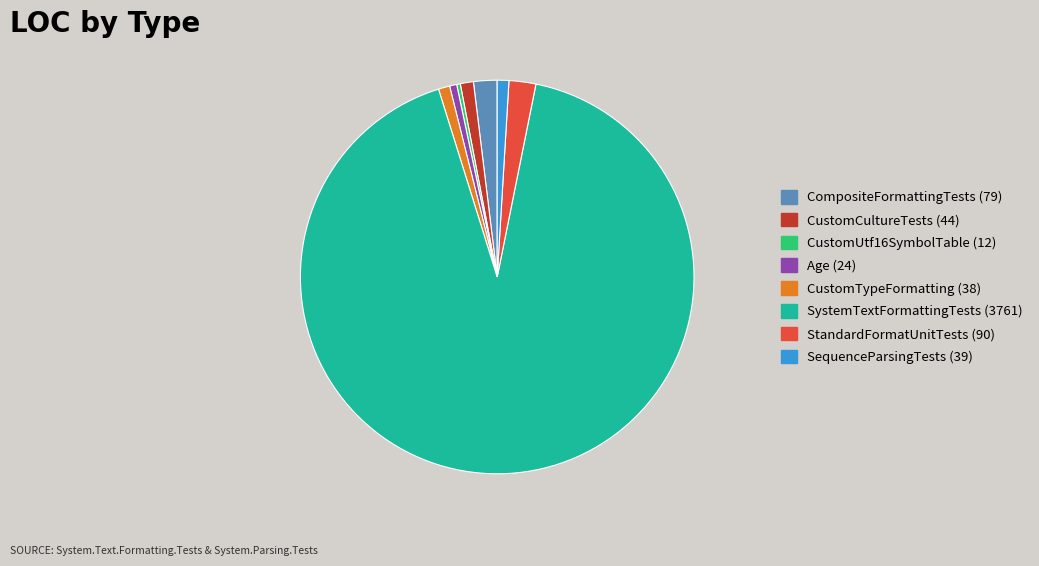

Count the number of slices in the pie.

8